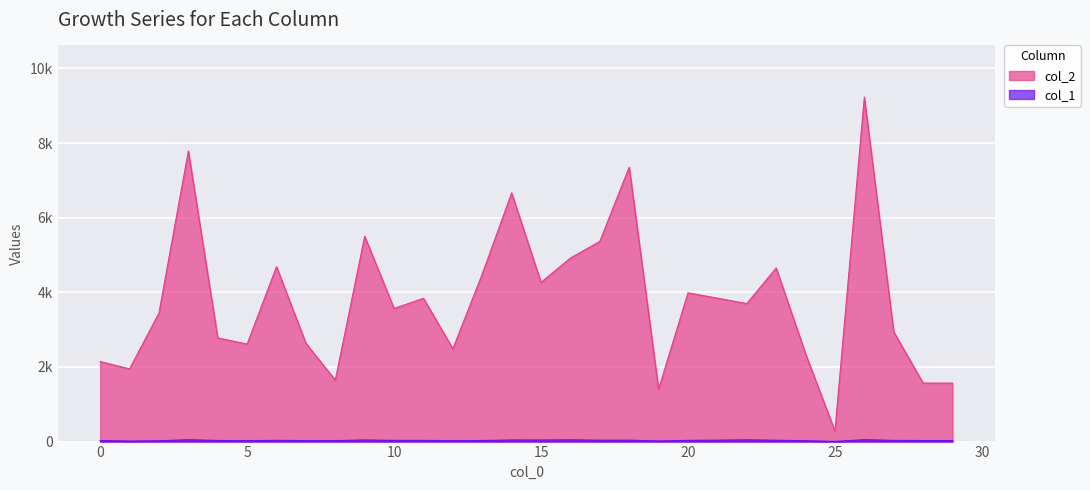

What is the total value across all series at 9?

5546